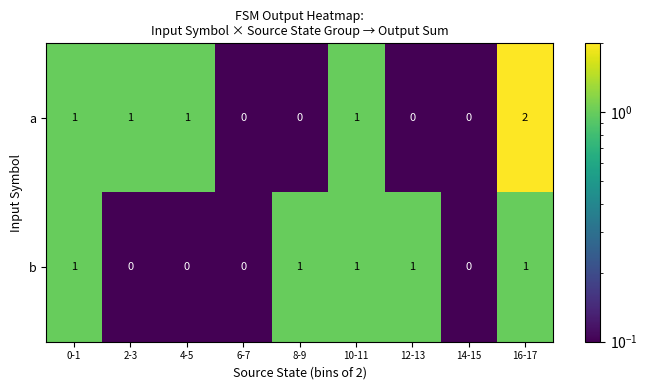

Count the number of data series in this chart.

2